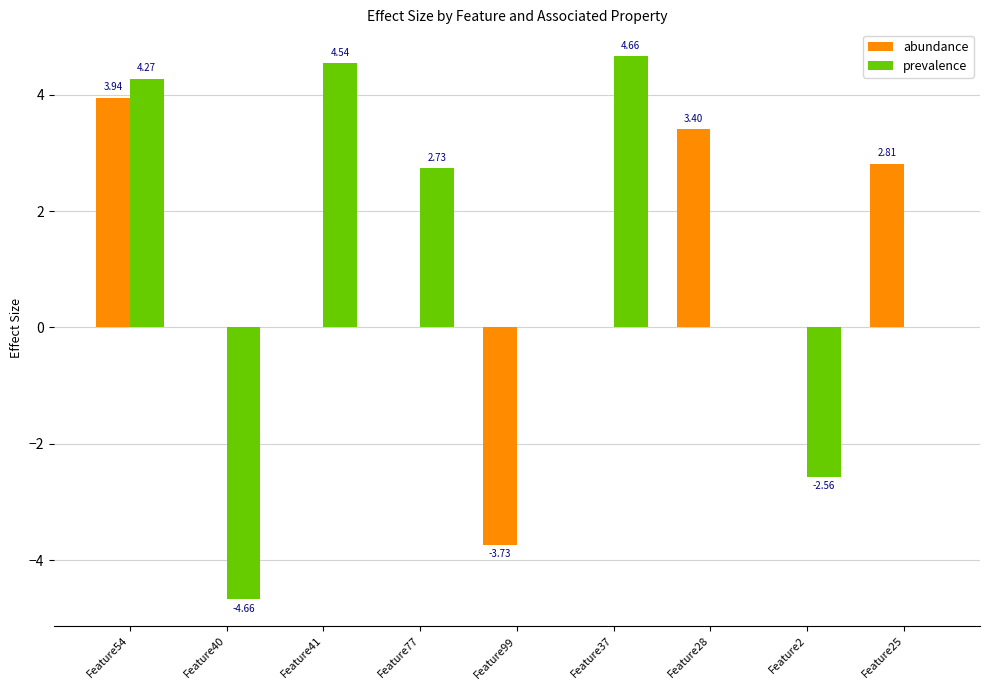

At which category is the sum across all series the highest?

Feature54